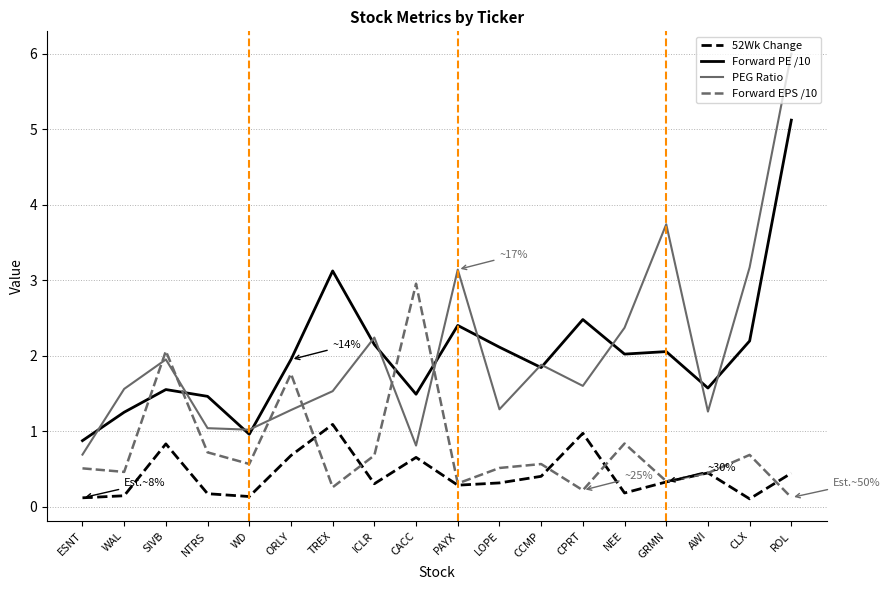

The Forward PE /10 series shows 0.4 at CACC. True or false?

False